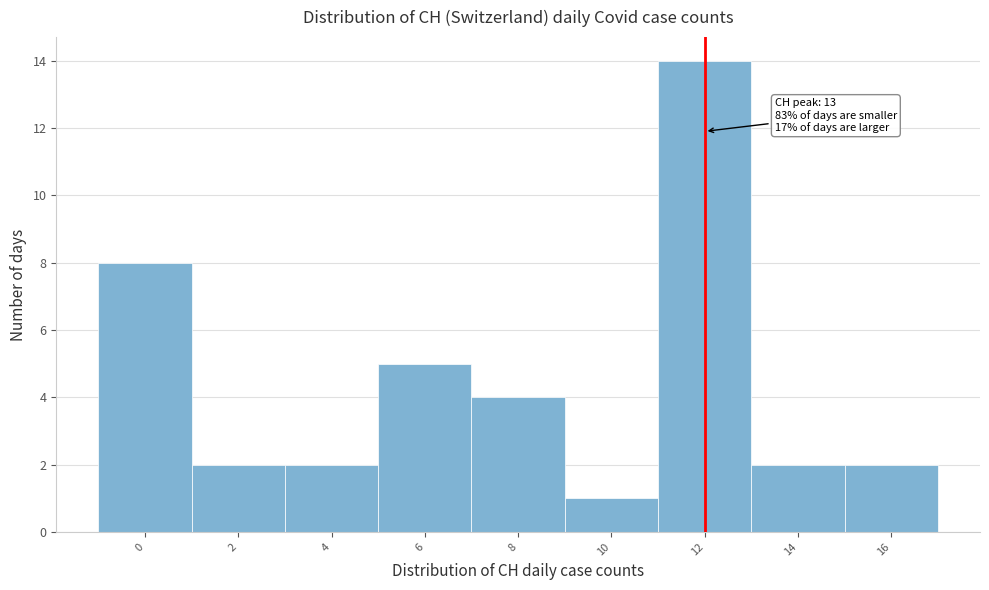

Reading left to right, what are all the values shown in this chart?

0=8	2=2	4=2	6=5	8=4	10=1	12=14	14=2	16=2